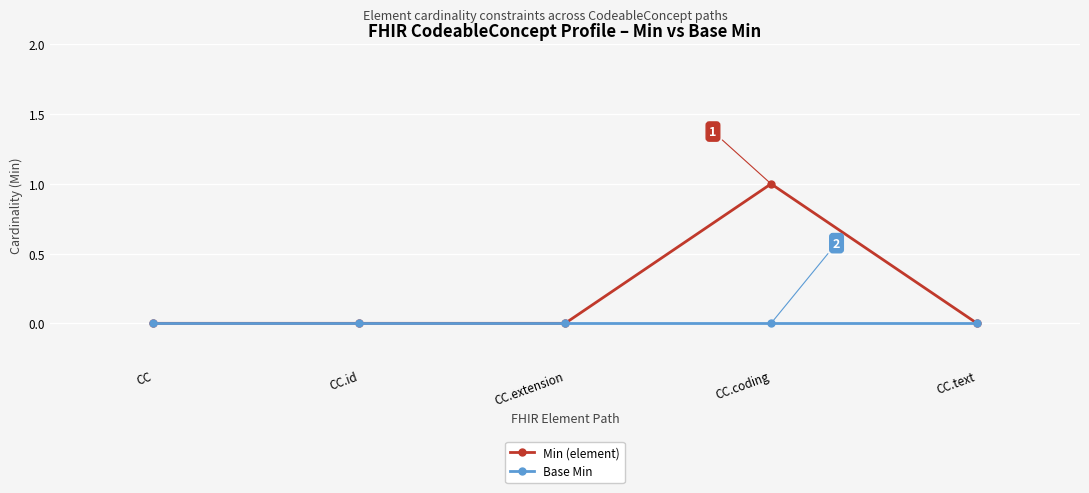

What are all the series names shown in the legend?

Min (element), Base Min